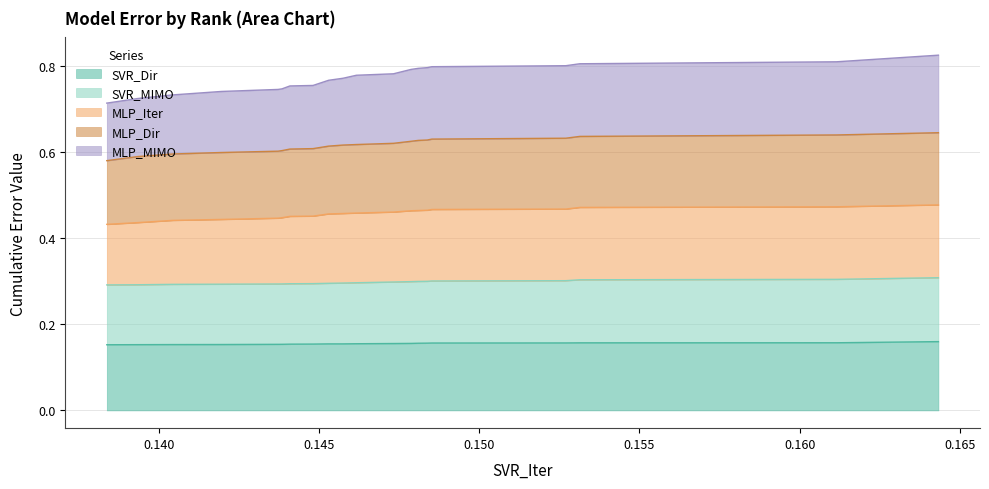

What is the value of the MLP_Dir point at the 17th from the left?

0.6